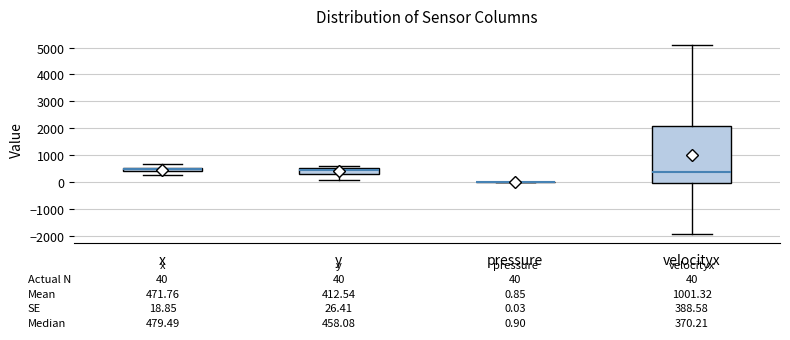

Comparing the boxes themselves (not the whiskers), which one is the tallest?

velocityx